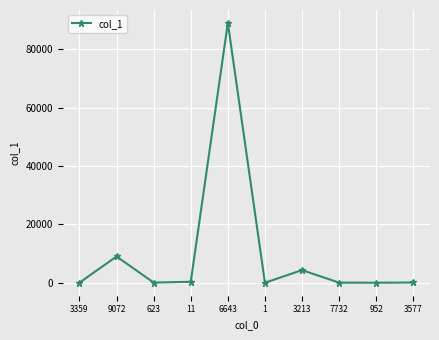

True or false: there are more than 2 points higher than both neighbors.

True